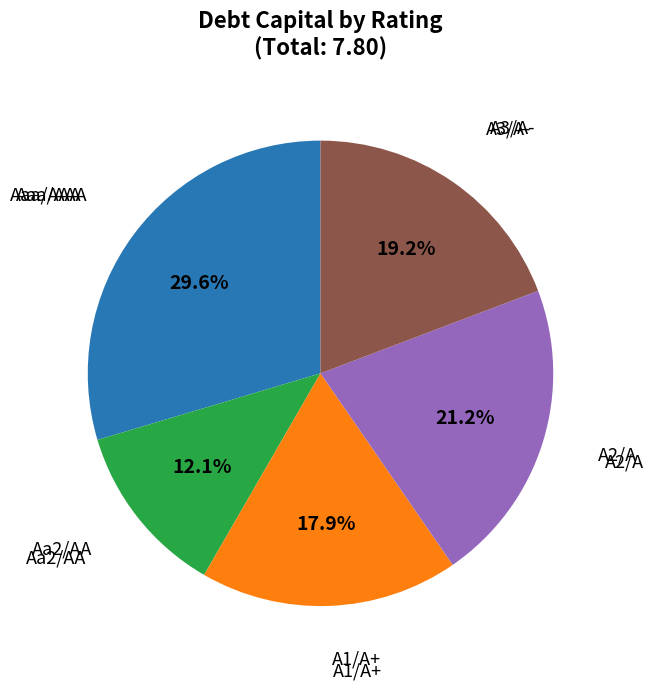

Does any single category account for the majority?

No